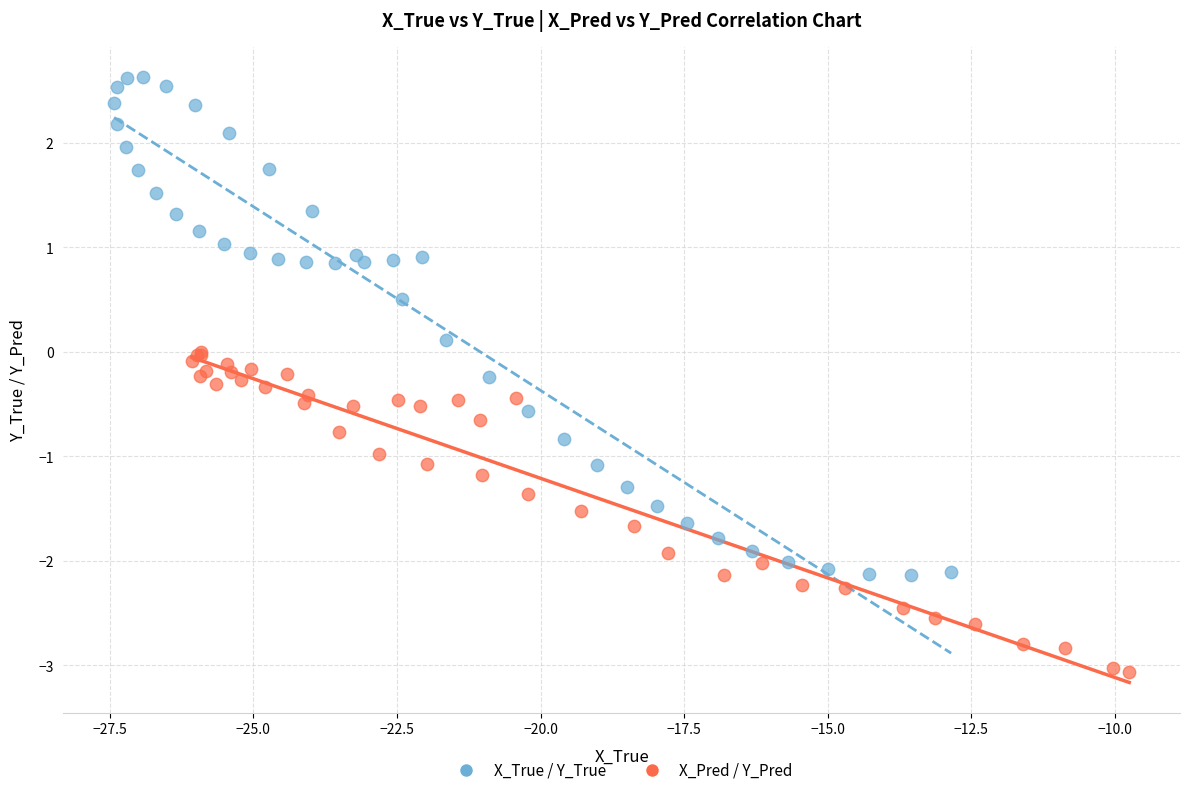

Which series reaches the minimum Y coordinate?

X_Pred / Y_Pred